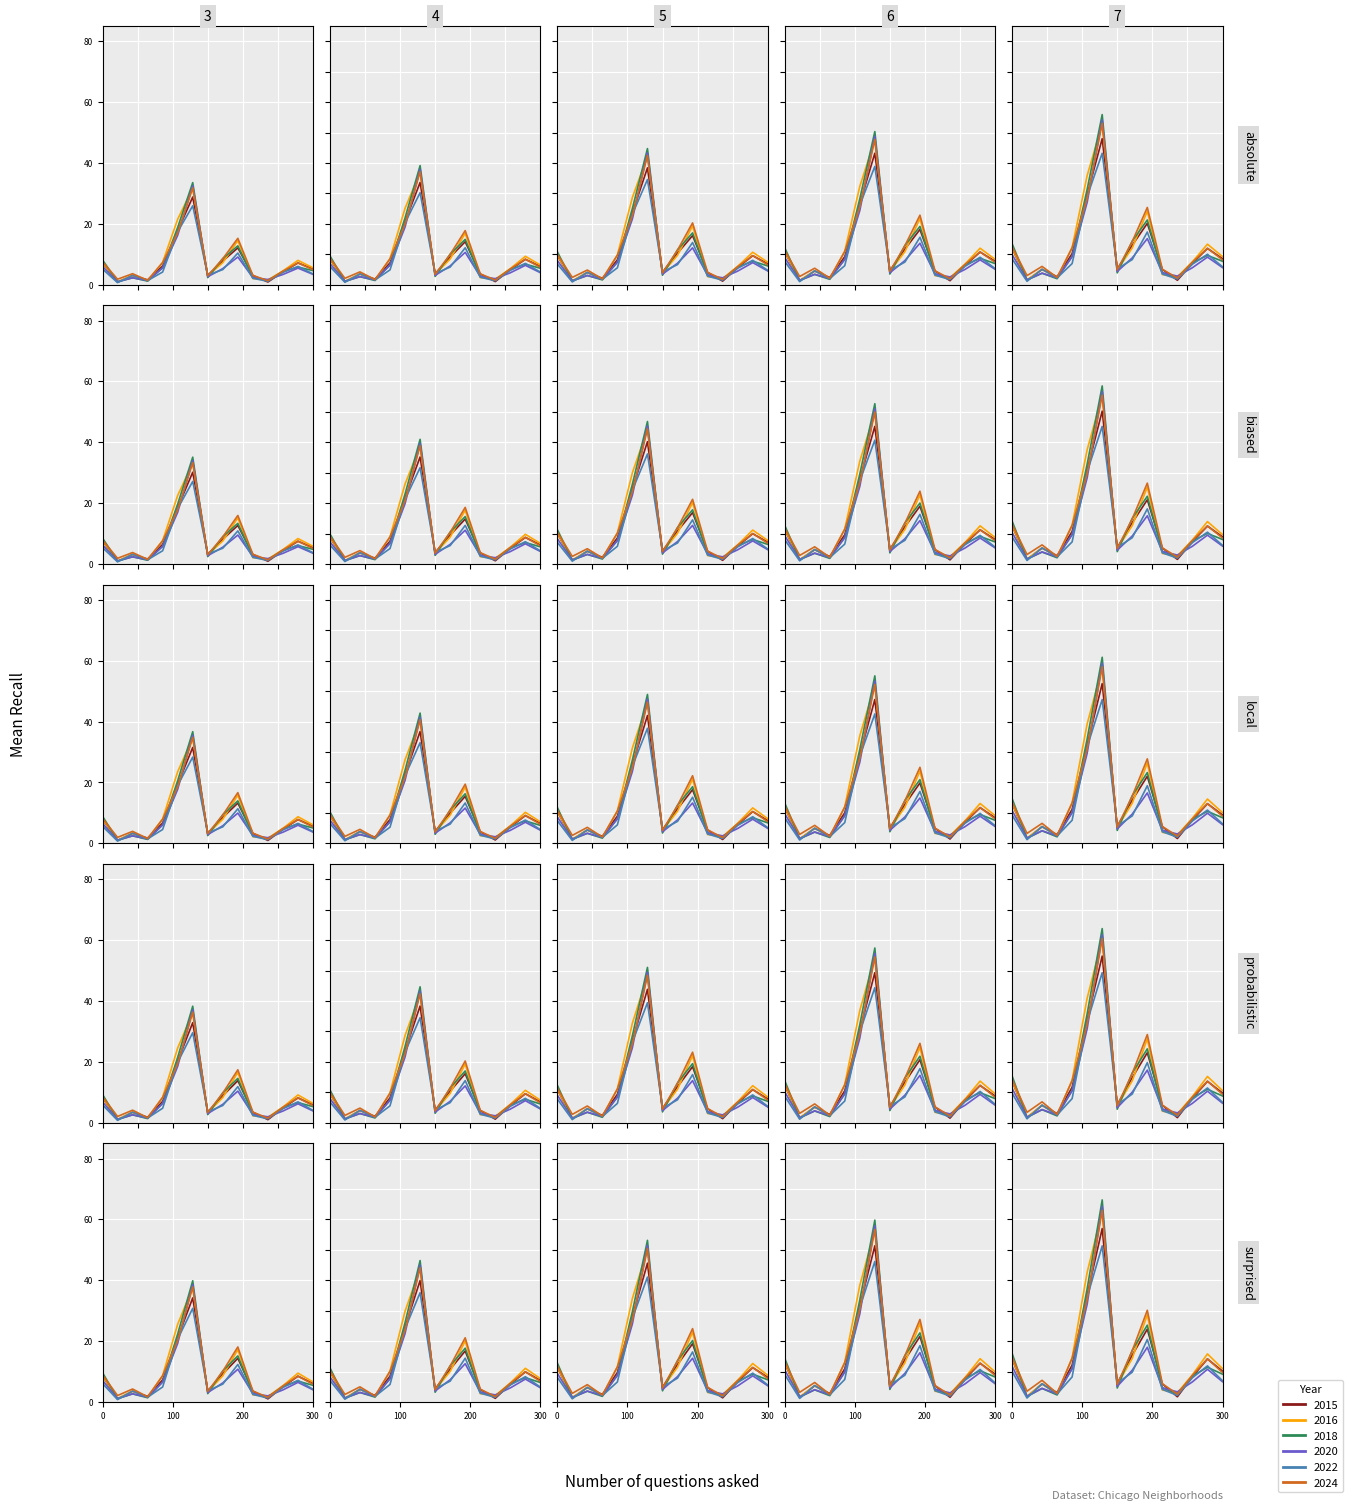

Which series has the widest spread of values?

2018